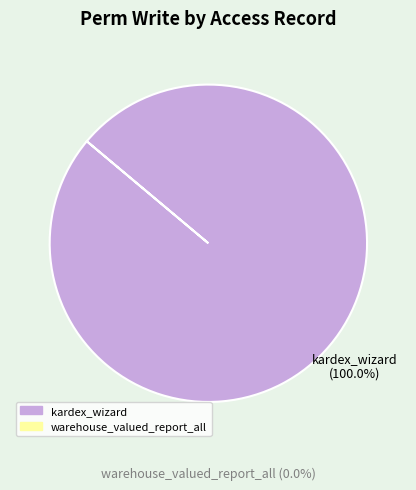

Is there any slice that represents more than half of the pie?

Yes